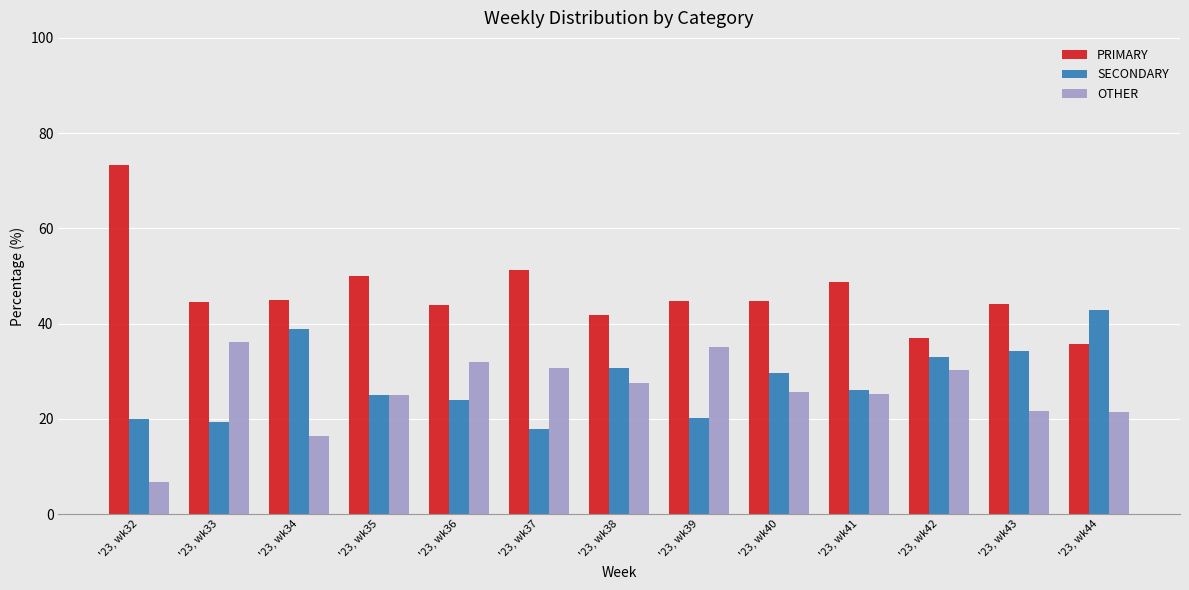

What is the lowest value of the PRIMARY series?

35.7